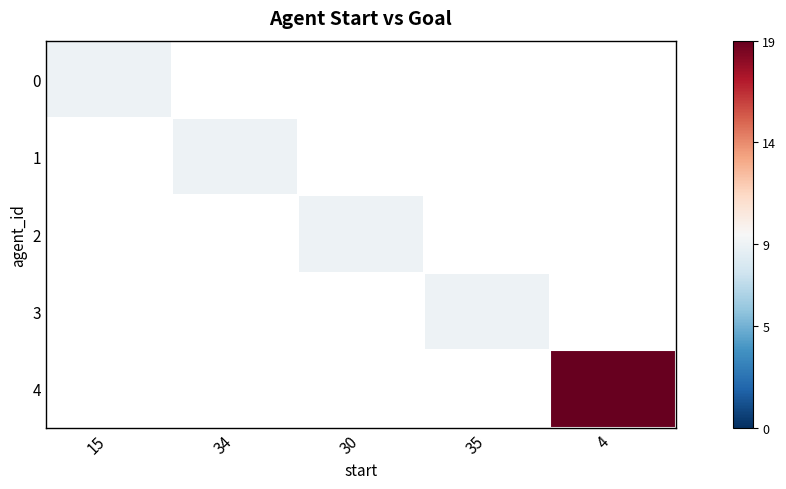

Which category has the lowest value across all series?

15